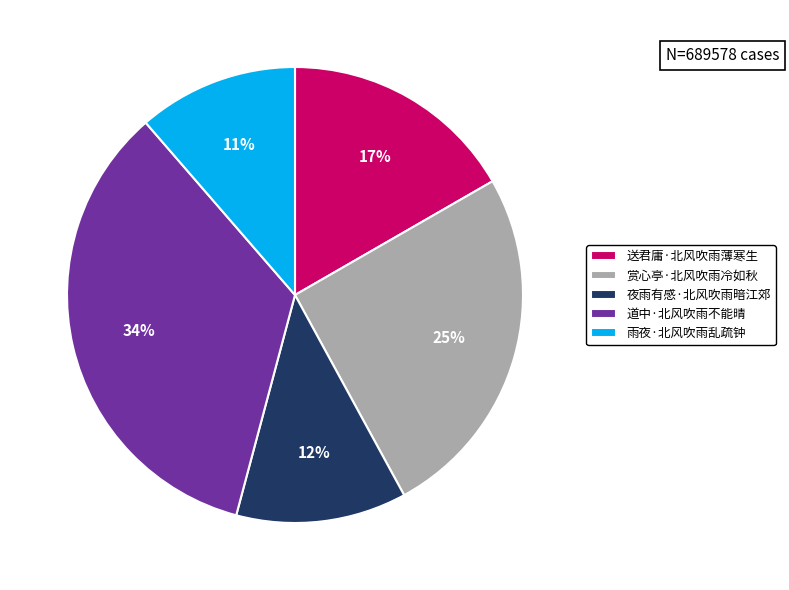

Which category has the biggest portion of the pie?

道中·北风吹雨不能晴